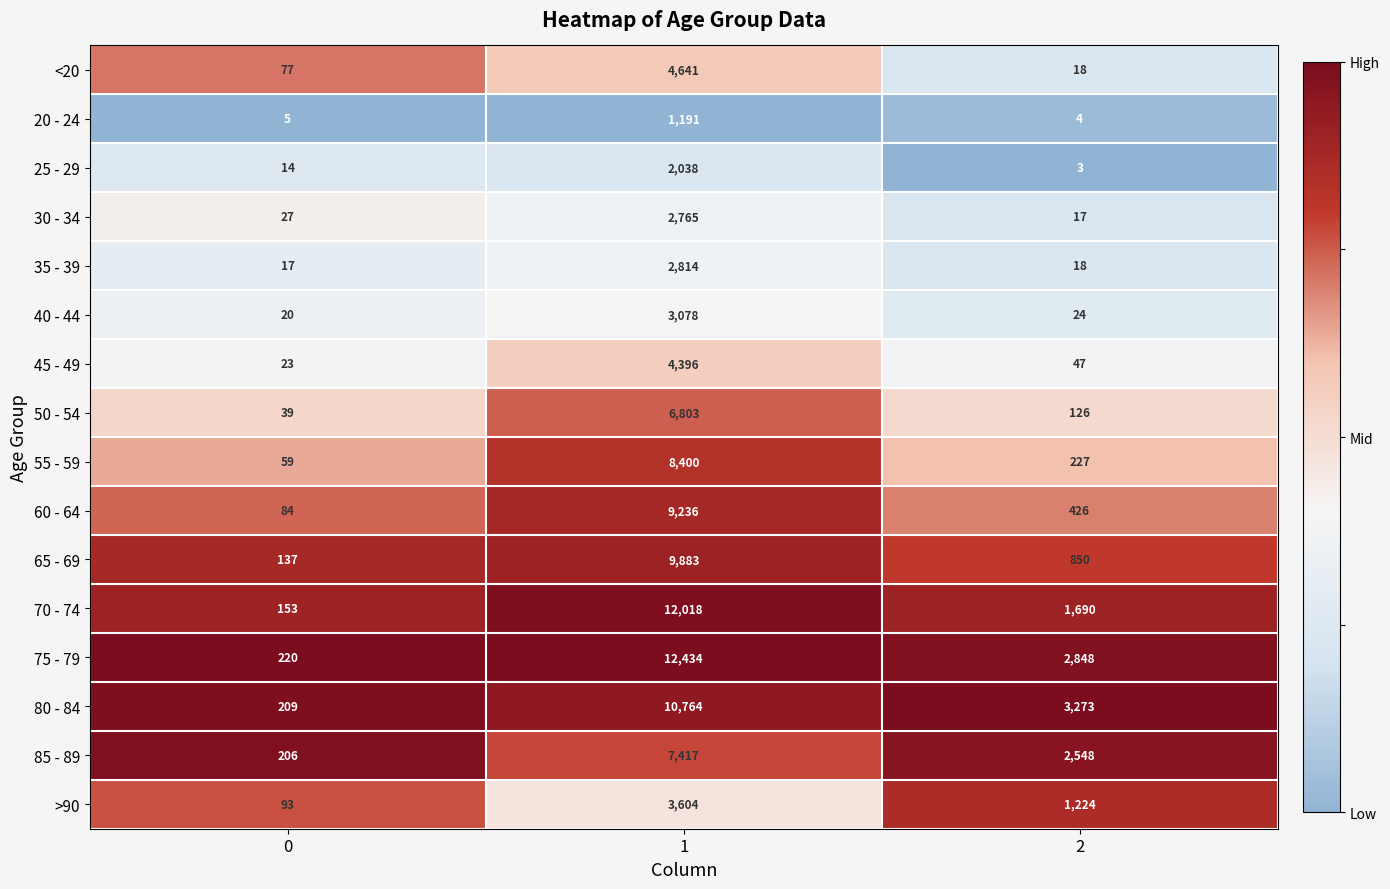

What is the total value across all series at 2?

13343